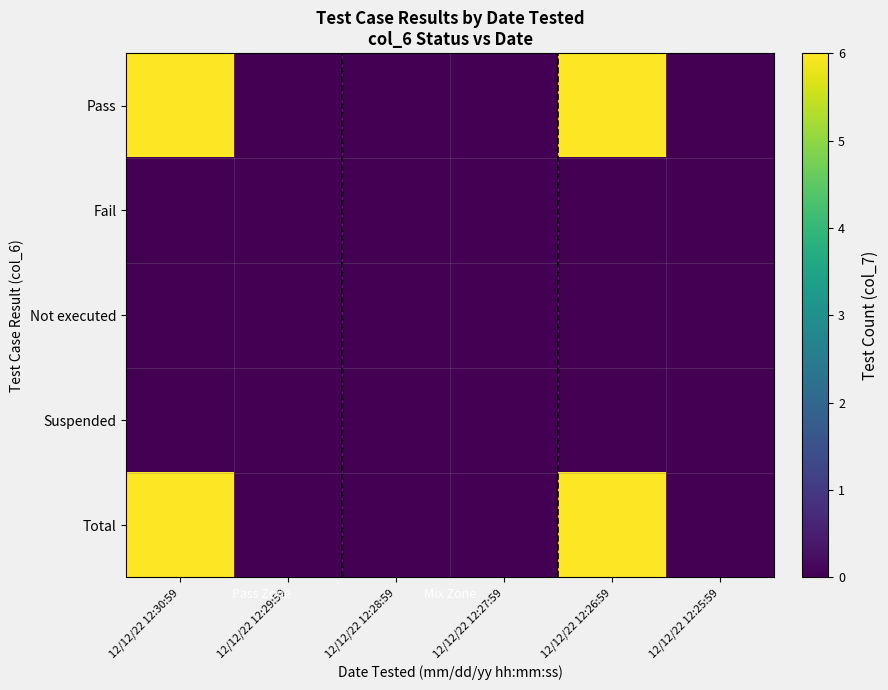

Reading left to right, transcribe all the data shown in this chart.

Pass: 12/12/22 12:30:59=6	12/12/22 12:29:59=0	12/12/22 12:28:59=0	12/12/22 12:27:59=0	12/12/22 12:26:59=6	12/12/22 12:25:59=0
Fail: 12/12/22 12:30:59=0	12/12/22 12:29:59=0	12/12/22 12:28:59=0	12/12/22 12:27:59=0	12/12/22 12:26:59=0	12/12/22 12:25:59=0
Not executed: 12/12/22 12:30:59=0	12/12/22 12:29:59=0	12/12/22 12:28:59=0	12/12/22 12:27:59=0	12/12/22 12:26:59=0	12/12/22 12:25:59=0
Suspended: 12/12/22 12:30:59=0	12/12/22 12:29:59=0	12/12/22 12:28:59=0	12/12/22 12:27:59=0	12/12/22 12:26:59=0	12/12/22 12:25:59=0
Total: 12/12/22 12:30:59=6	12/12/22 12:29:59=0	12/12/22 12:28:59=0	12/12/22 12:27:59=0	12/12/22 12:26:59=6	12/12/22 12:25:59=0